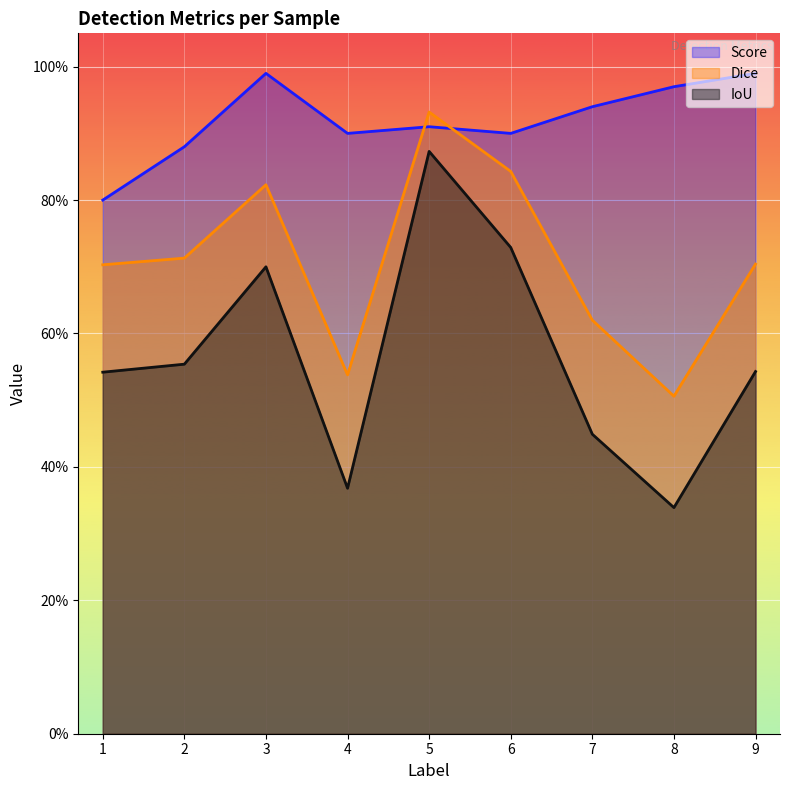

What are all the series names shown in the legend?

Score, Dice, IoU